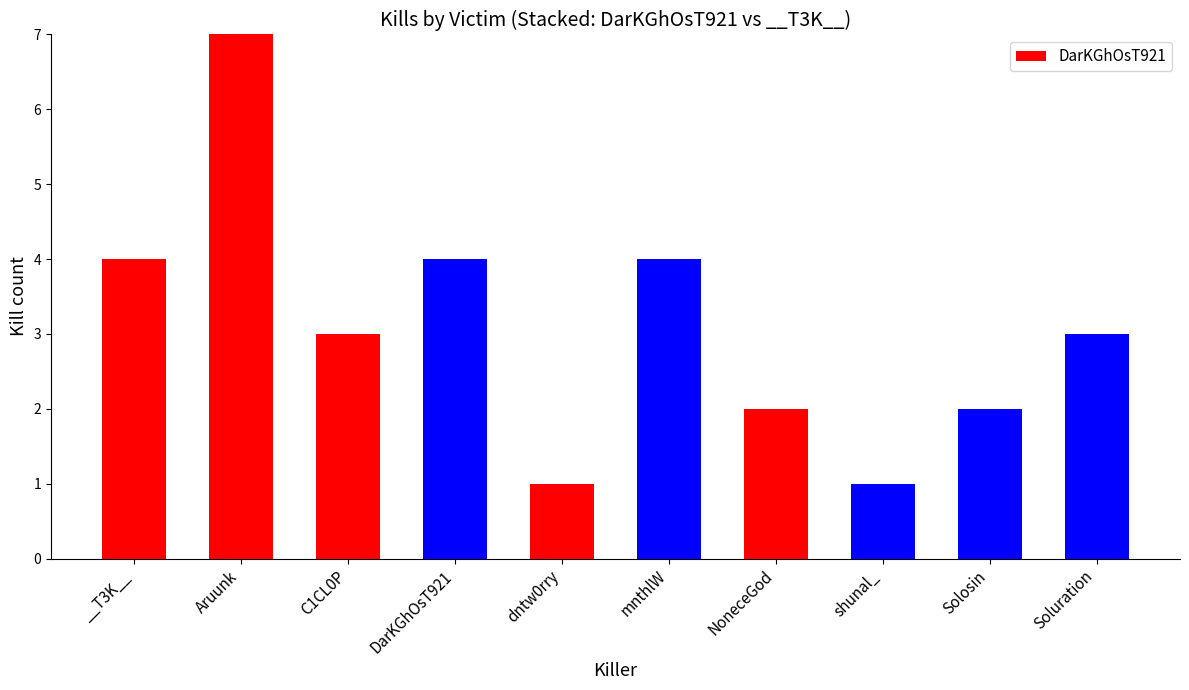

How many positive values are there?

5